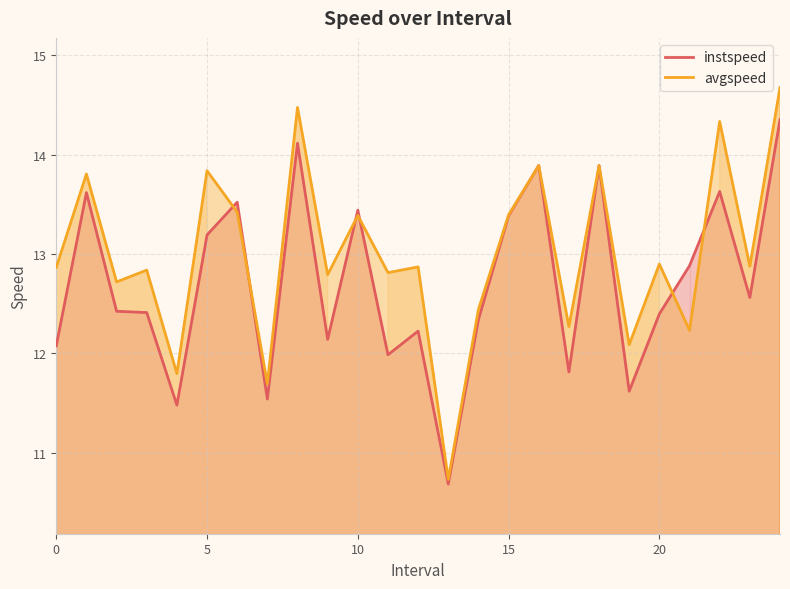

True or false: avgspeed has more than 1 points higher than both neighbors.

True